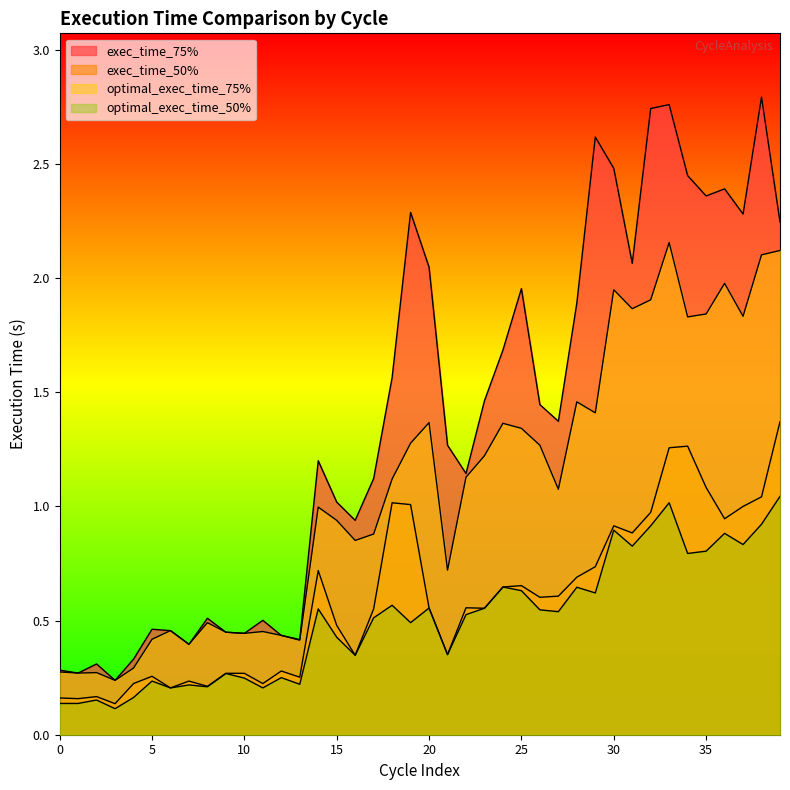

What is the average value of the optimal_exec_time_75% series?

1.1